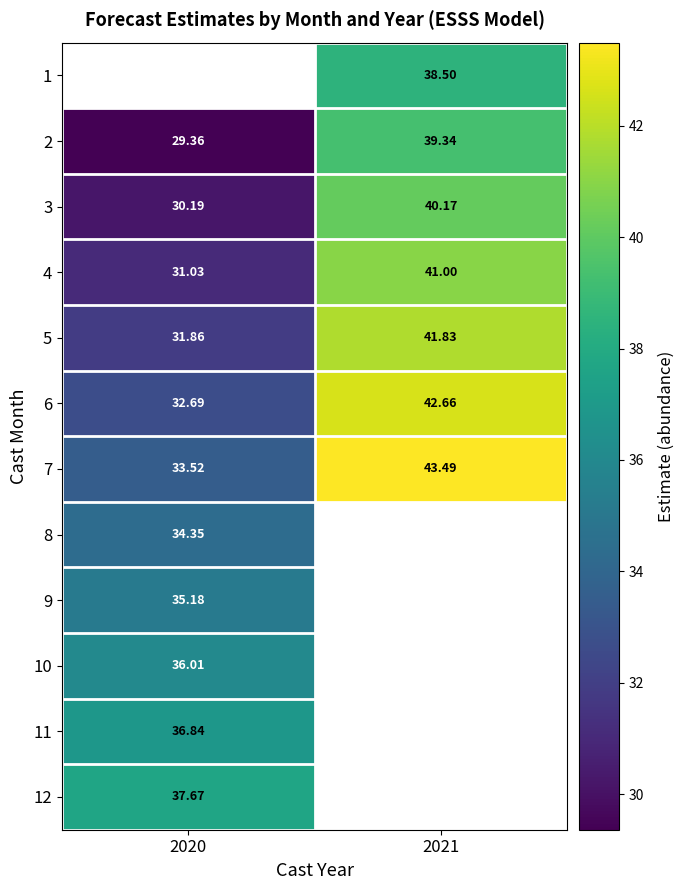

Which category has the highest value across all series?

2021